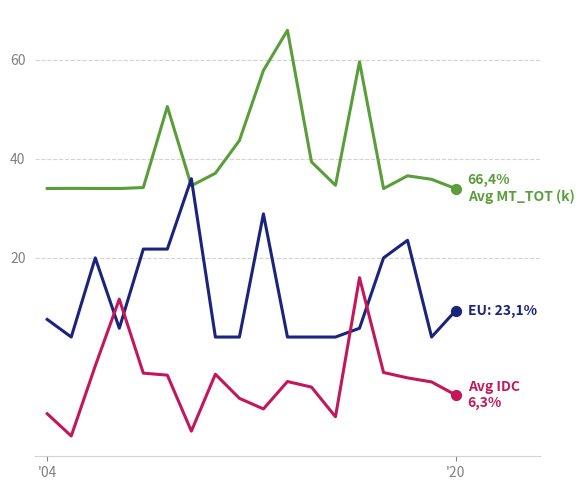

What is the maximum value shown in the chart?

66.0